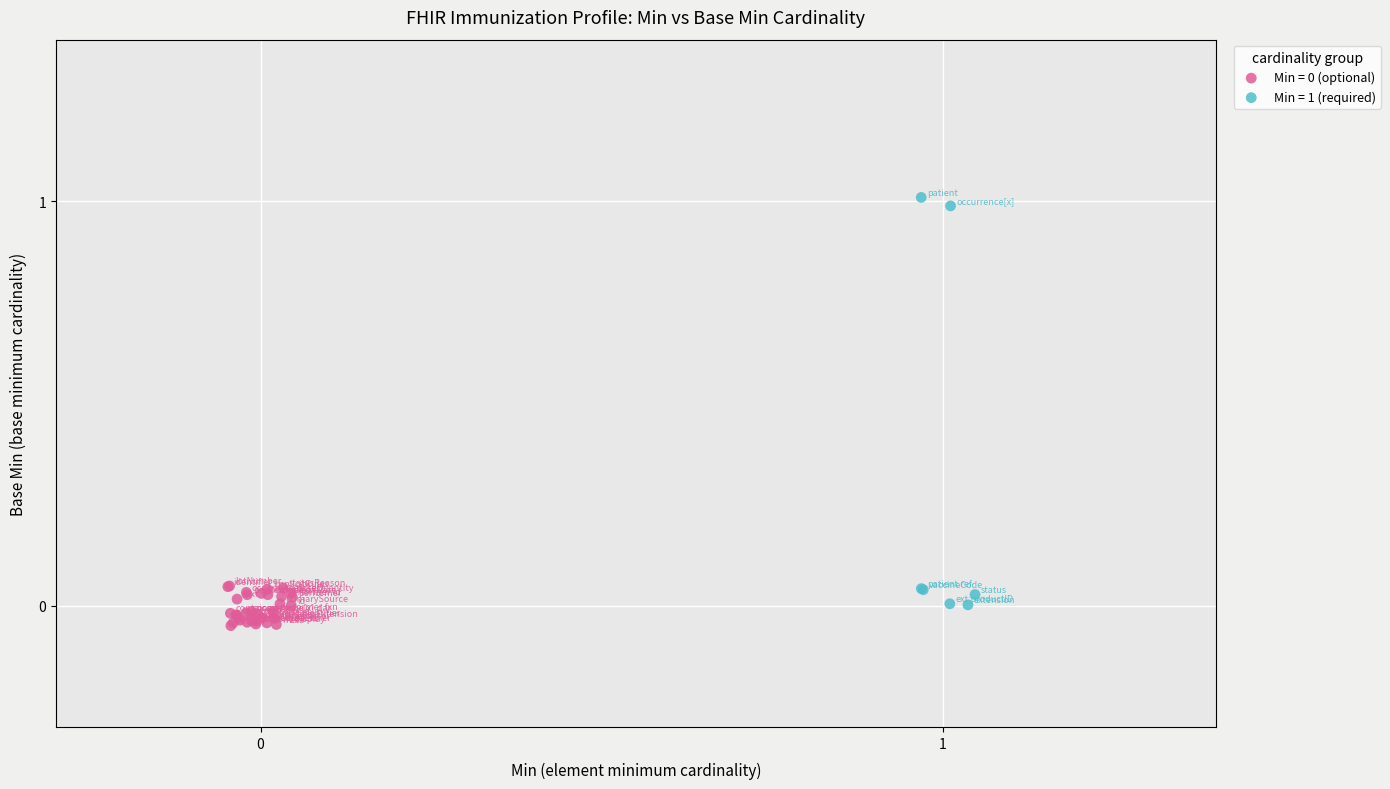

Which series has the largest Y range (max minus min)?

Min = 1 (required)